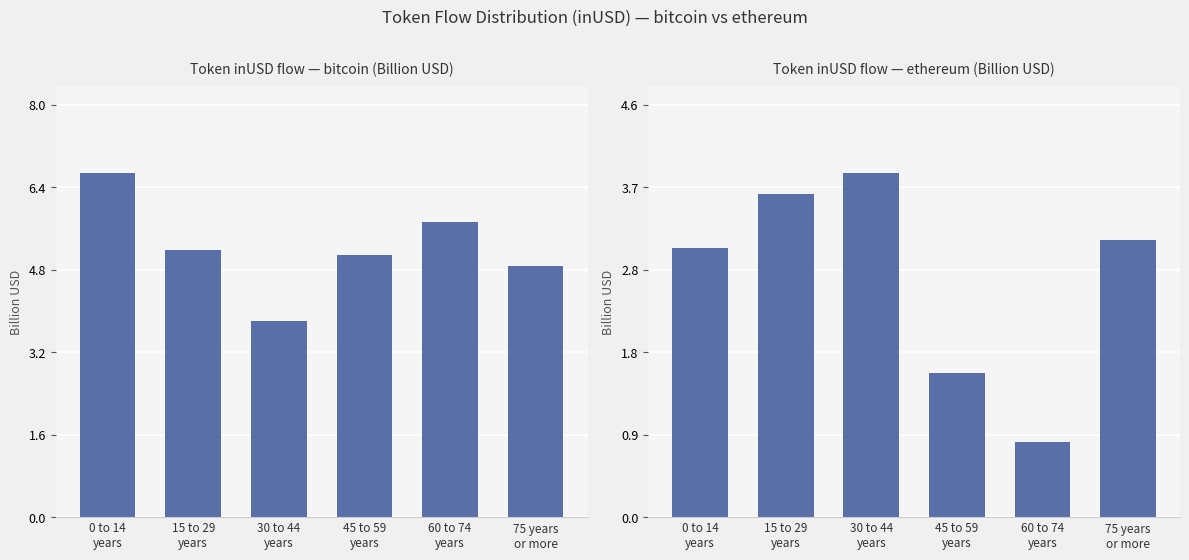

What is the difference between the second highest and second lowest values in the ethereum series?

2.0